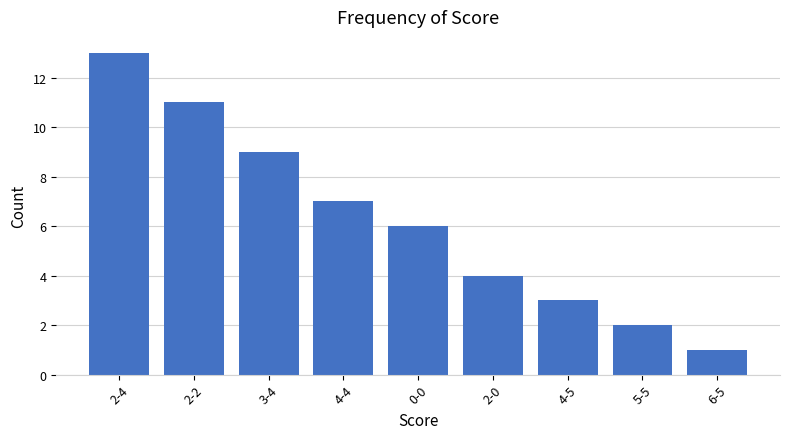

What is the smallest value displayed?

1